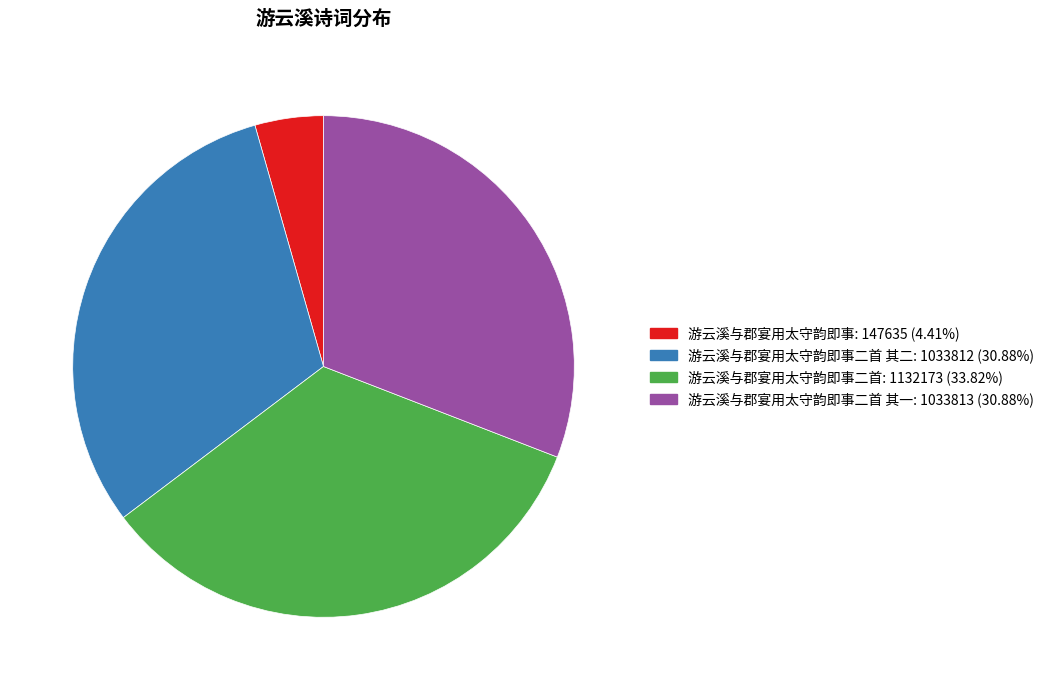

Is there a majority slice in this chart?

No